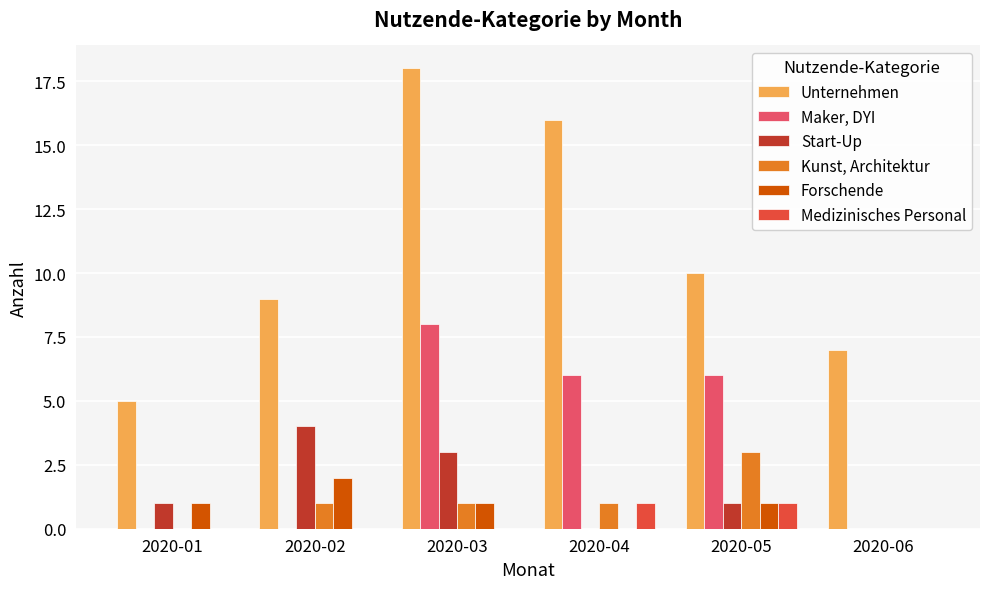

Between 2020-01 and 2020-02, which series saw the biggest shift?

Unternehmen